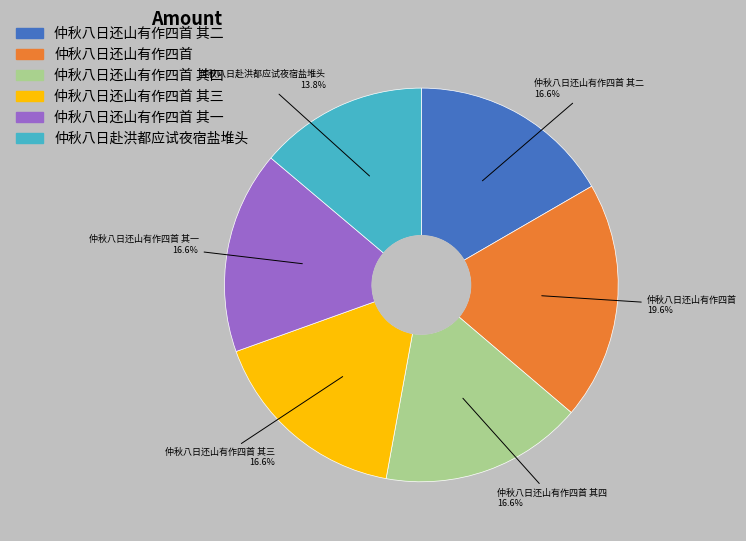

Is there a majority slice in this chart?

No